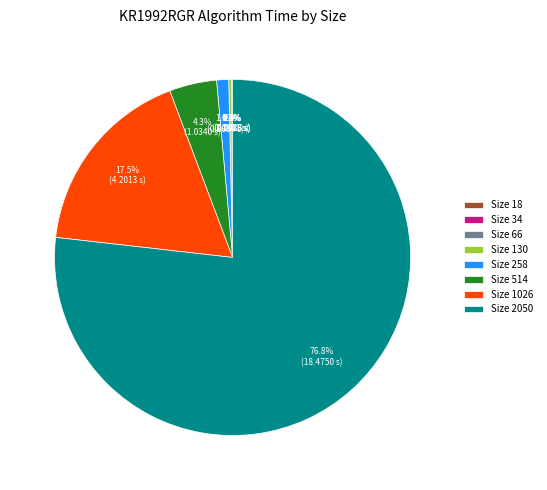

Between Size 258 and Size 514, which is larger?

Size 514